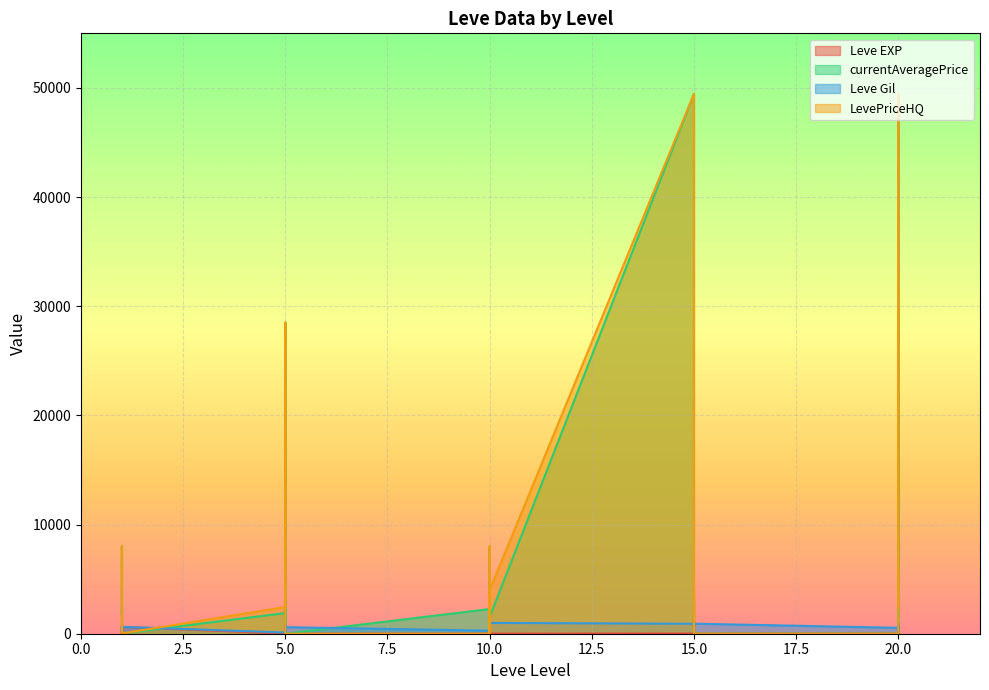

The value of Leve EXP at 1 is 1. True or false?

True